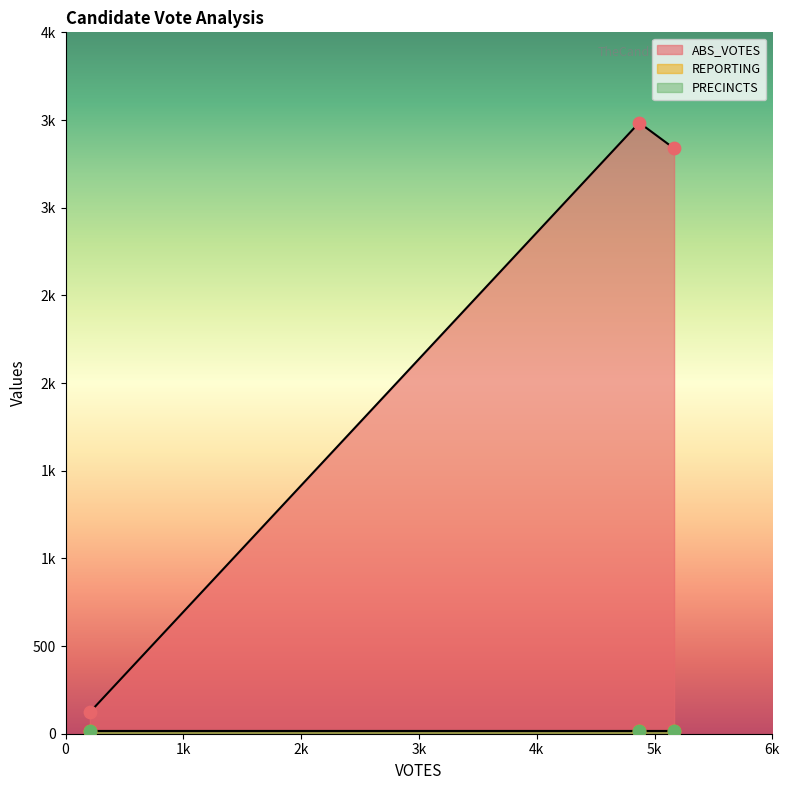

What are all the series names shown in the legend?

ABS_VOTES, REPORTING, PRECINCTS